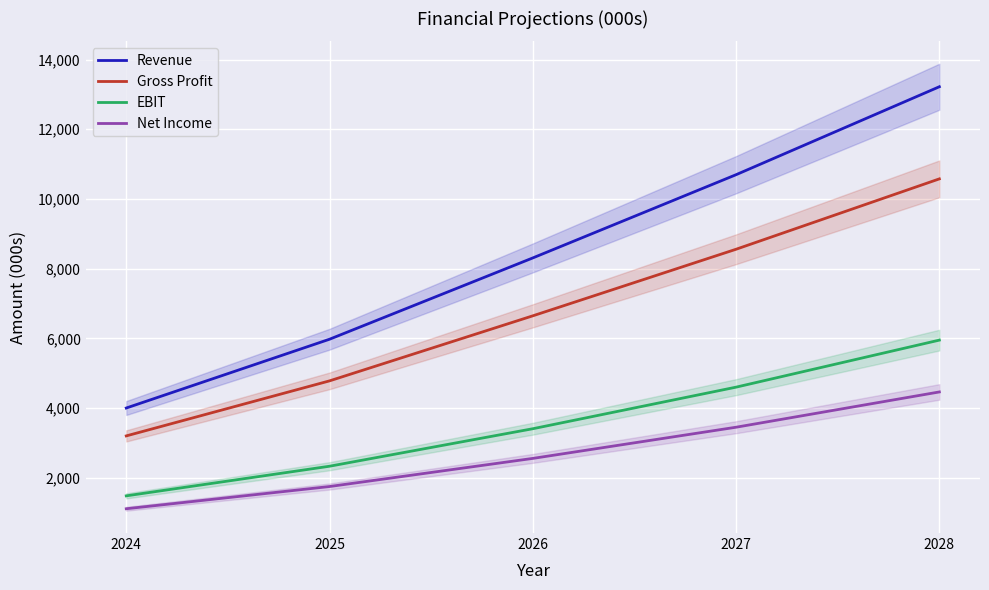

True or false: EBIT and Gross Profit cross at least once.

False